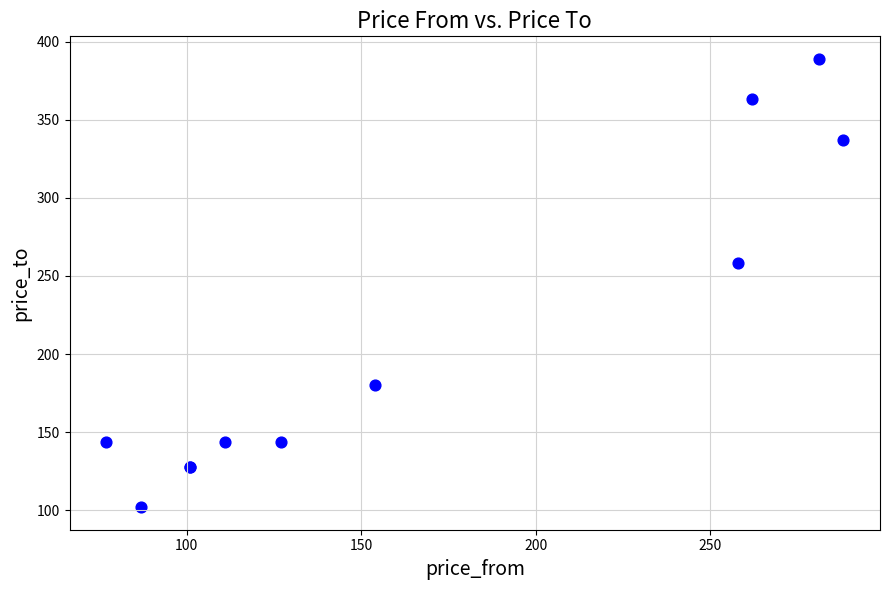

What Y value in the scatter plot is closest to 245?

258